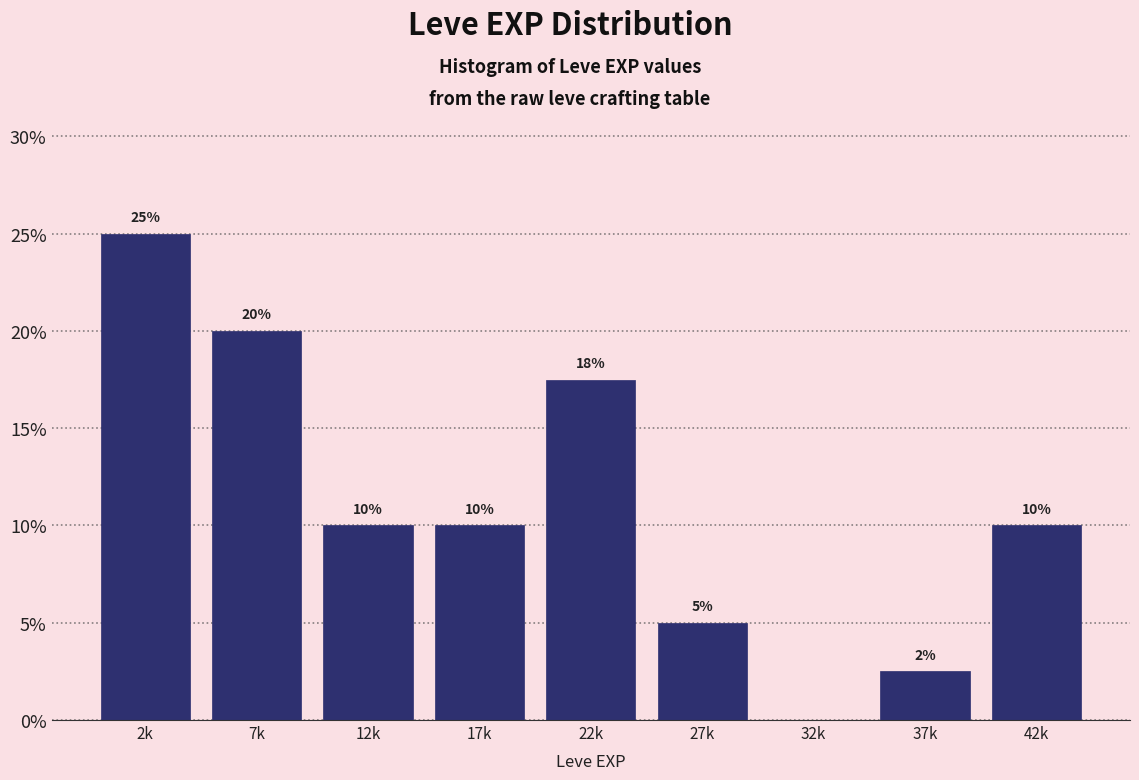

Approximately how many times larger is the value at 17k compared to 2k?

0.4